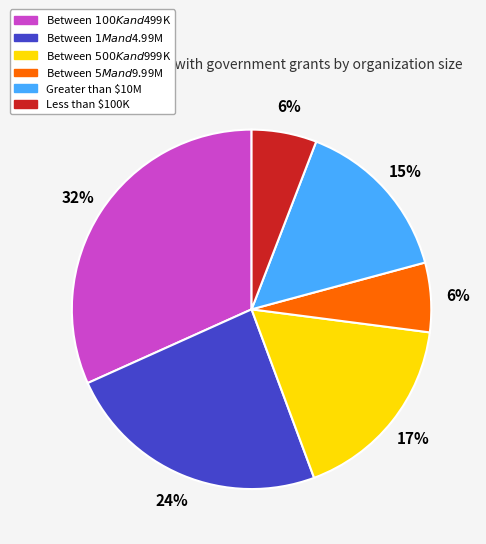

To the nearest percent, what percentage of the pie is Between $500K and $999K?

17%